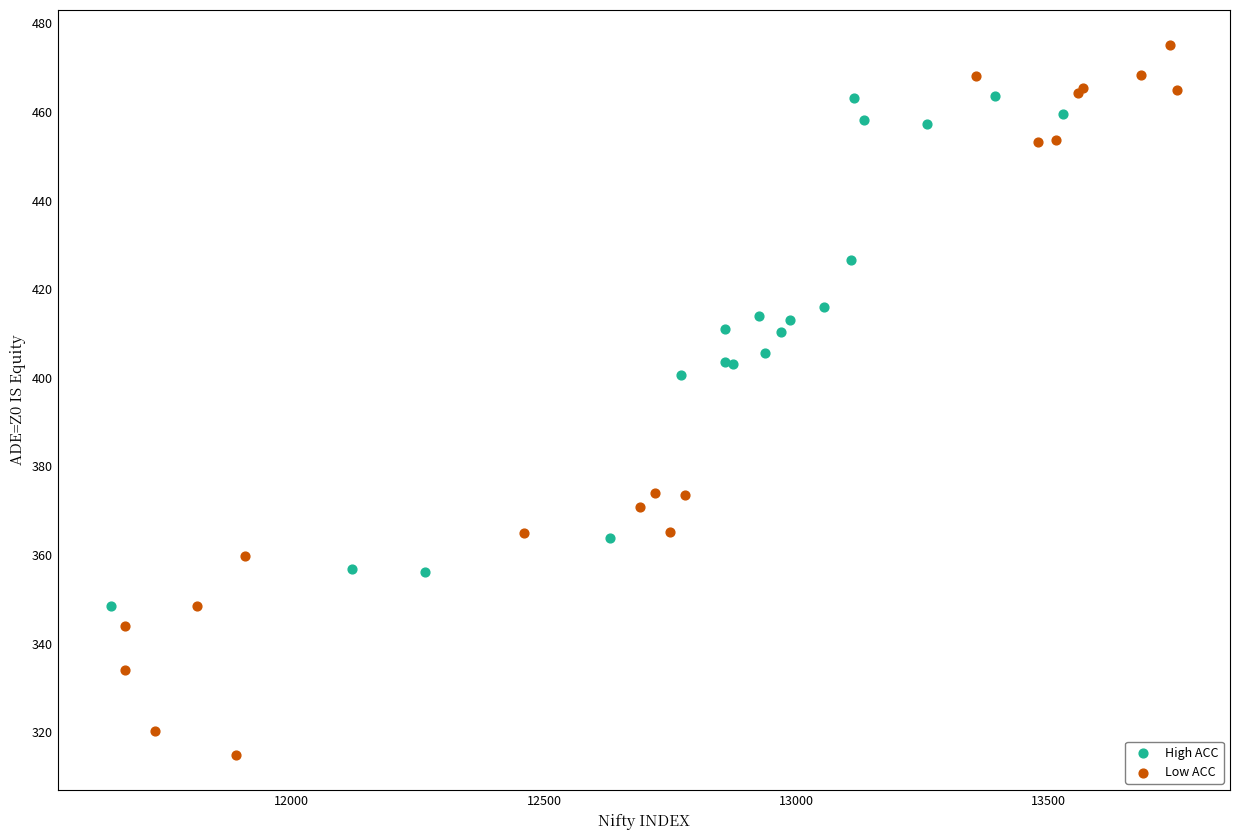

Which series reaches the minimum Y coordinate?

Low ACC